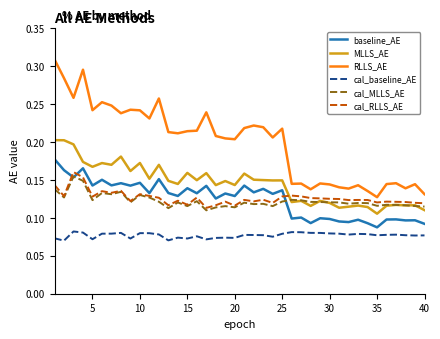

Count the baseline_AE values in the range 0 to 1.

40